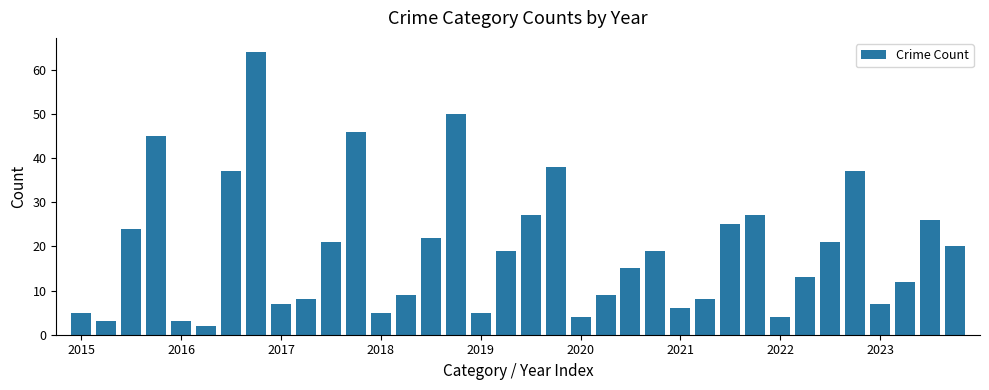

What is the maximum value shown in the chart?

64